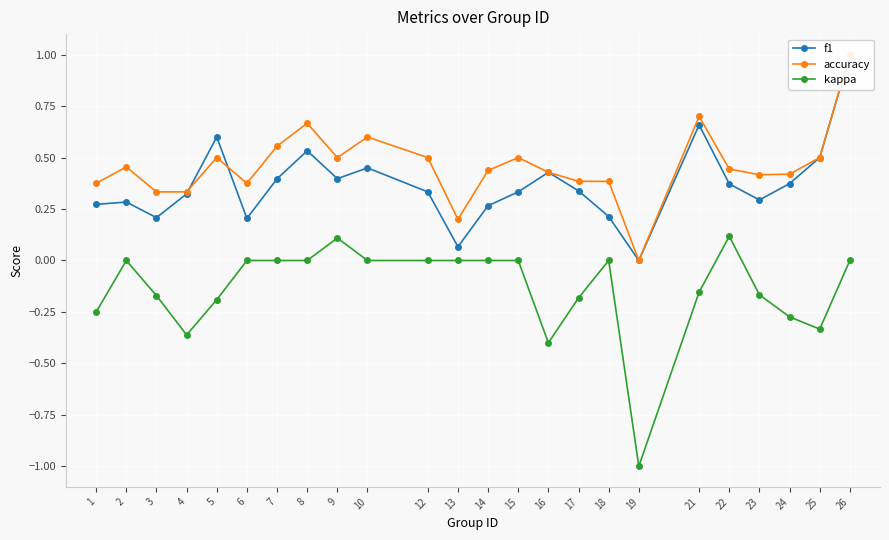

What is the value of the f1 point at the 21st from the left?

0.3